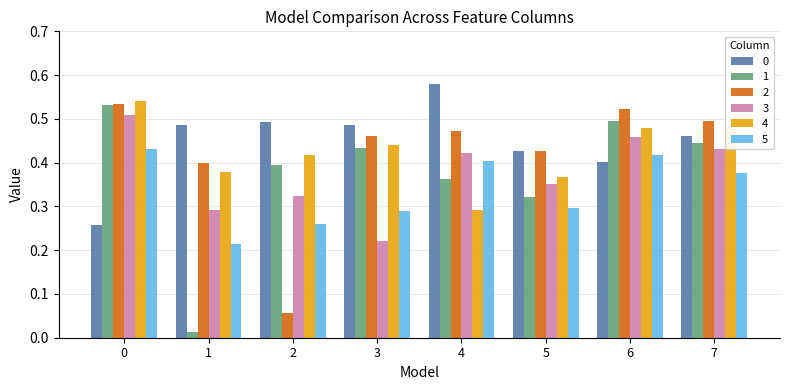

The value of 5 at 4 is 0.4. True or false?

True